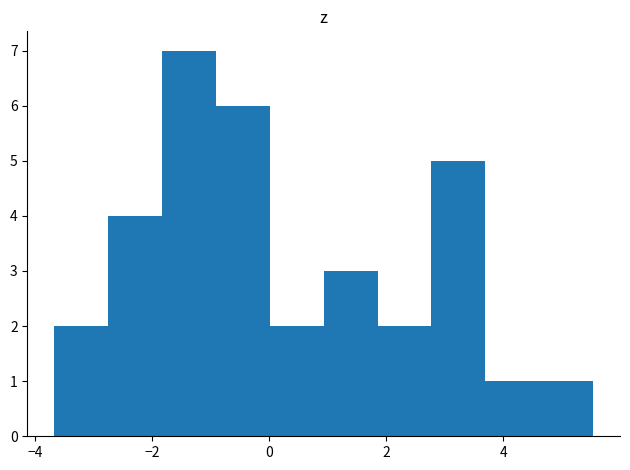

How tall is the bar that spans 1.8 to 2.8 on the x-axis? Neither the bar edges nor the heights are printed on the chart, so give them approximately, as read against the axes.

2